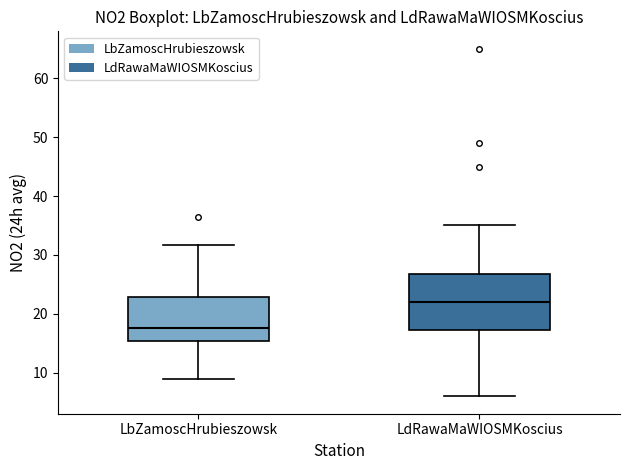

Reading left to right, transcribe this box plot: for each box, give where its median line is, the range the box spans, and where its two whiskers end, as read against the y-axis. The values are not printed on the chart, so give them approximately, as read against the axis.

LbZamoscHrubieszowsk: median 18, box 15 to 23, whiskers 9 to 32
LdRawaMaWIOSMKoscius: median 22, box 17 to 27, whiskers 6 to 35